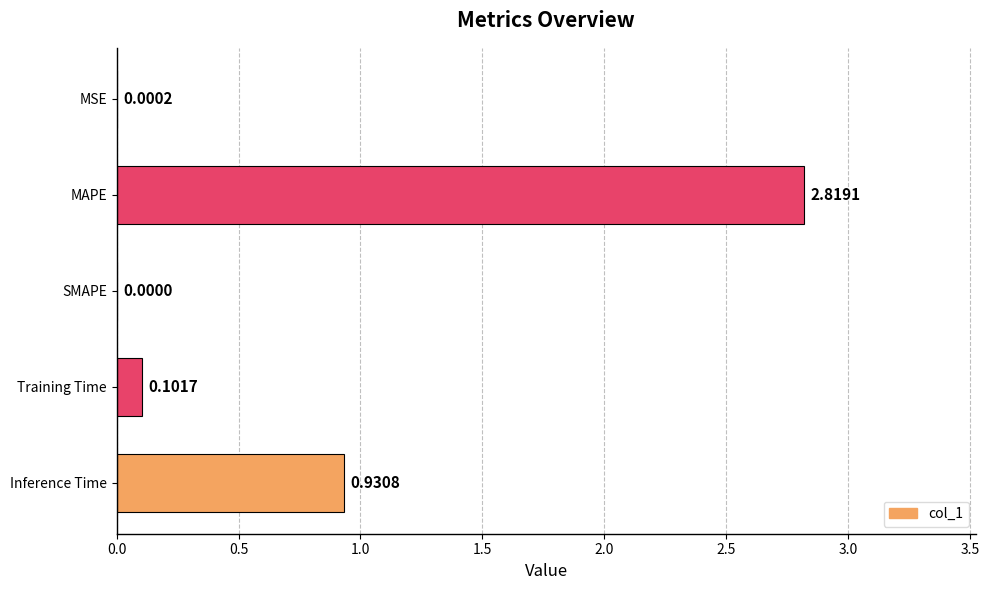

What is the change in value from MAPE to Training Time?

-2.7